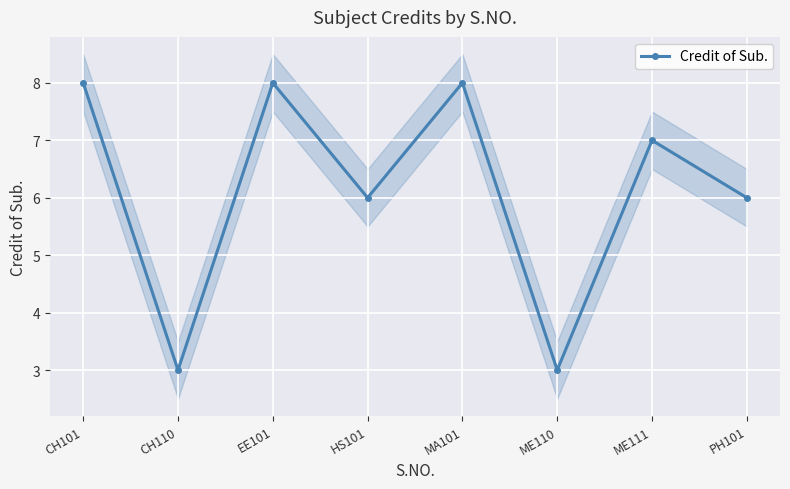

The value at CH101 is 8. True or false?

True